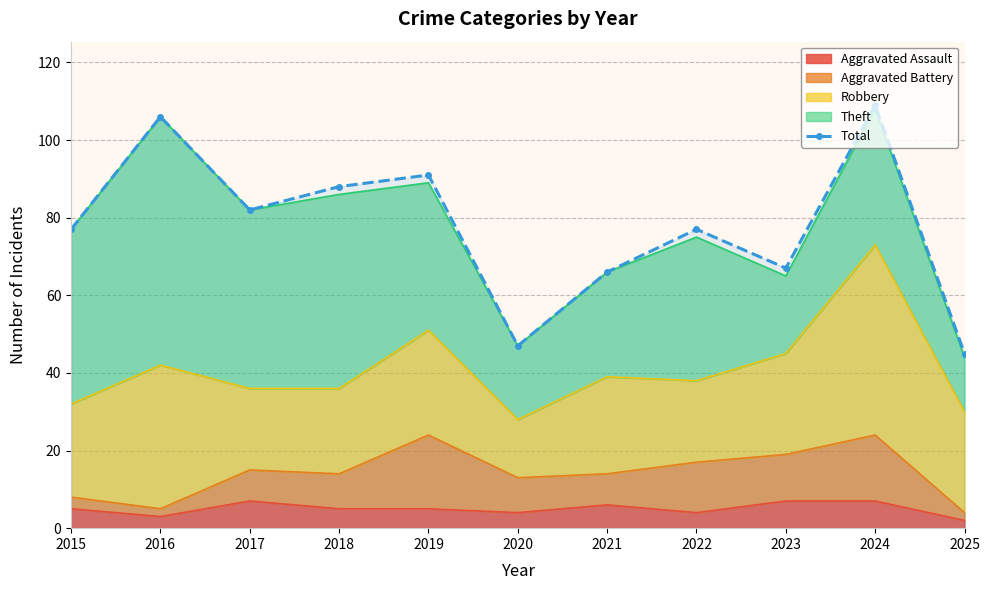

Between 2025 and 2020, which is larger?

2020